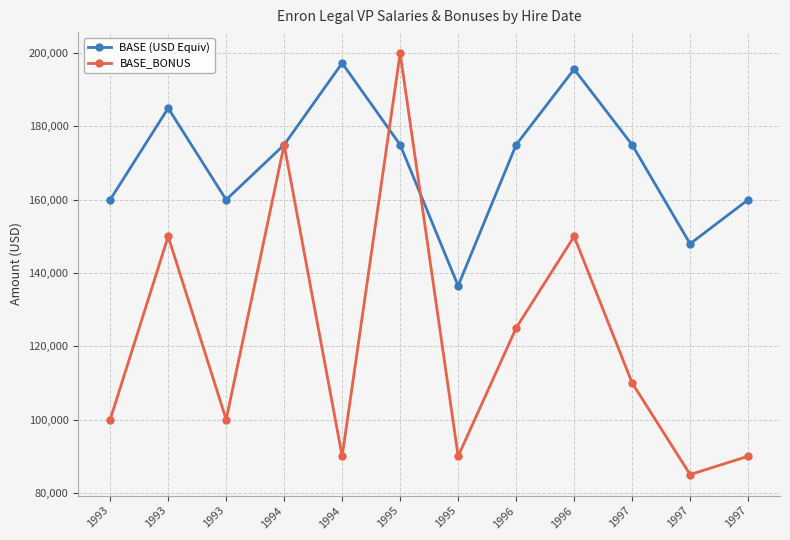

What are all the series names shown in the legend?

BASE (USD Equiv), BASE_BONUS